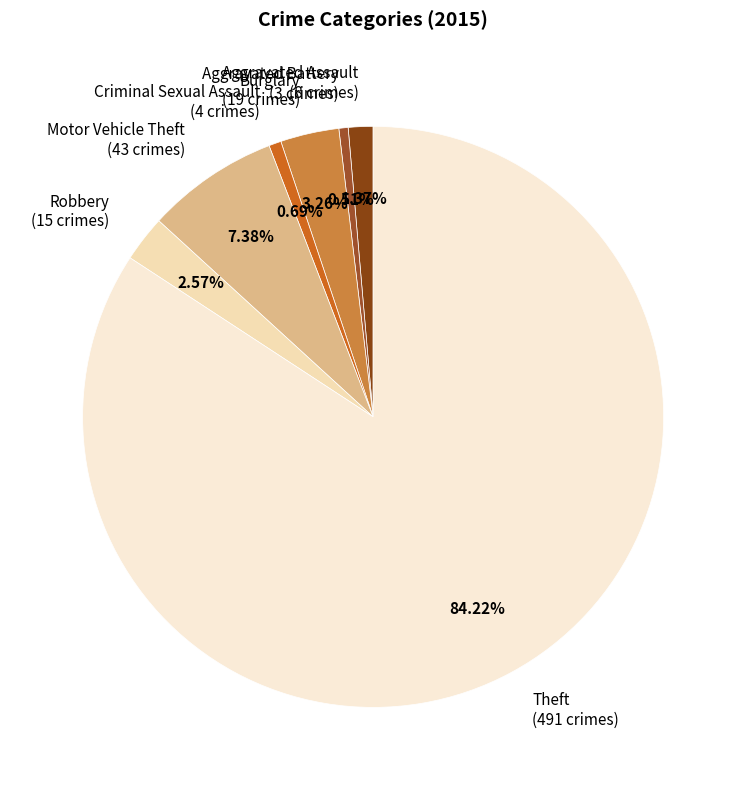

Does Burglary represent more than half of the total?

No